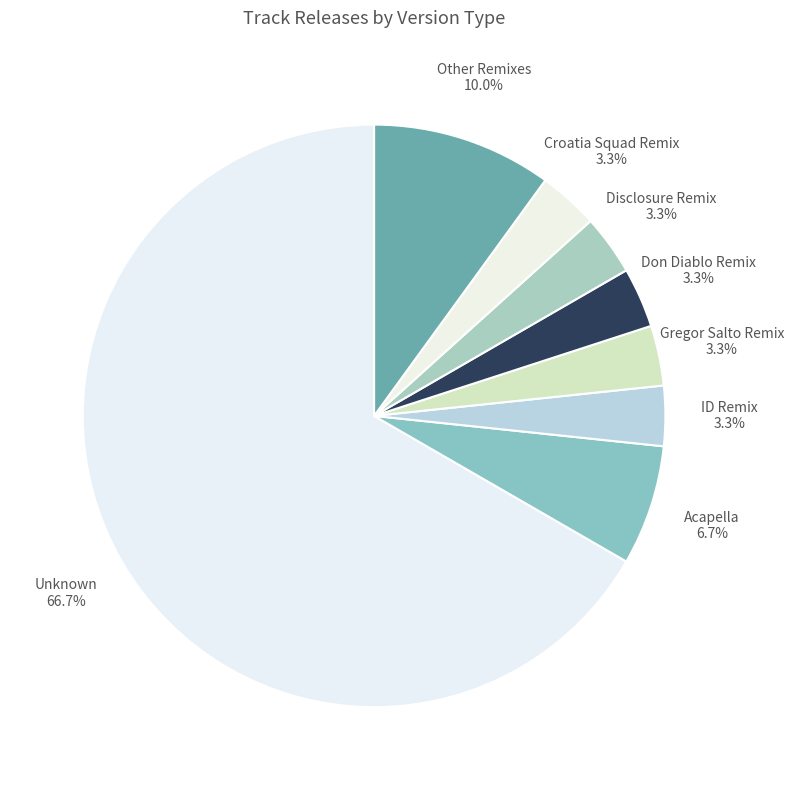

Is there a majority slice in this chart?

Yes